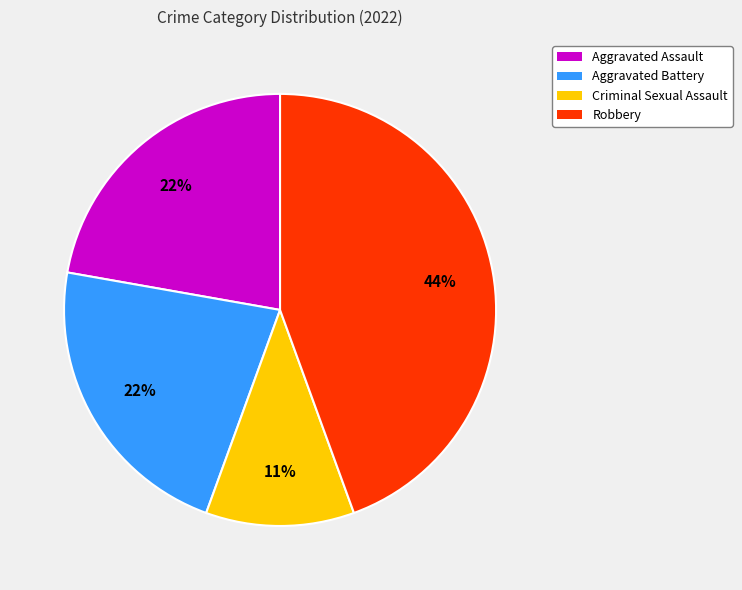

Count the number of slices in the pie.

4